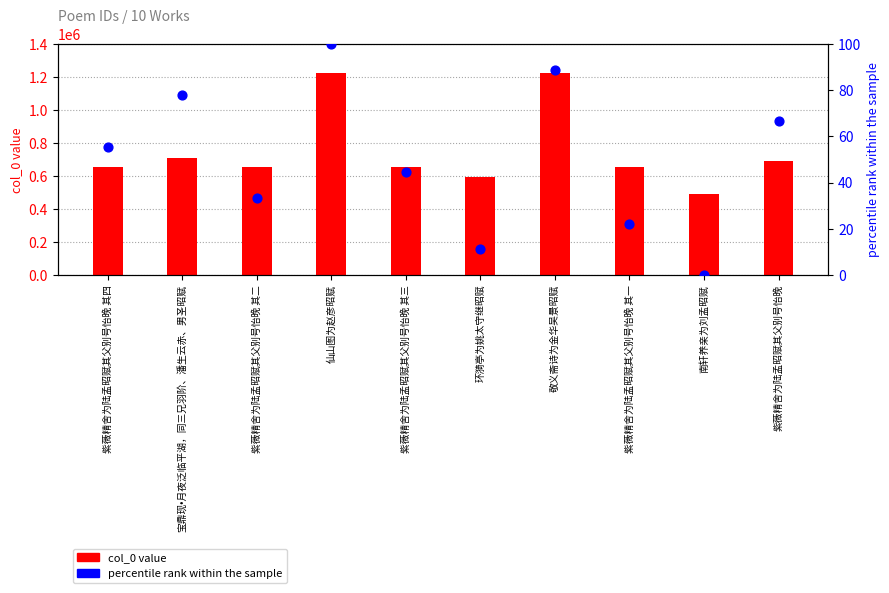

At which category is the sum across all series the highest?

仙山图为赵彦昭赋